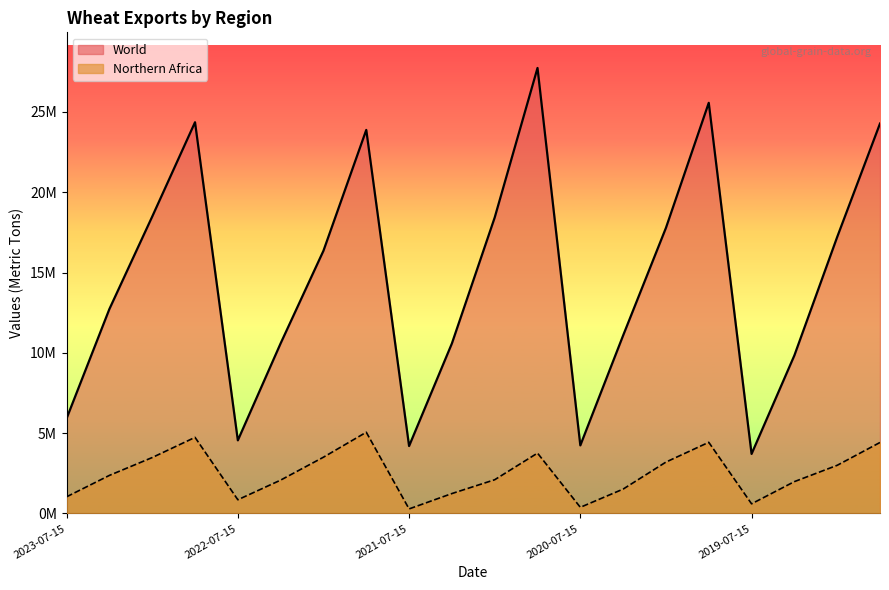

True or false: World has more than 0 interior local peaks.

True